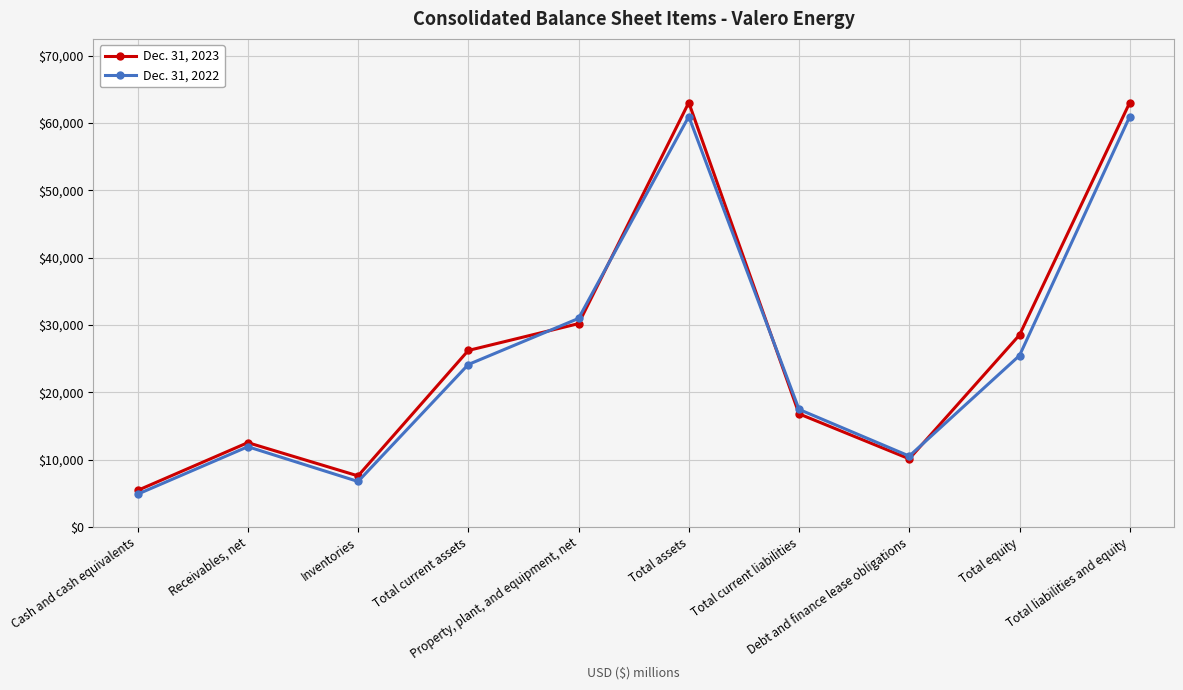

What is the difference between the Dec. 31, 2022 values at Total current assets and Inventories?

17381